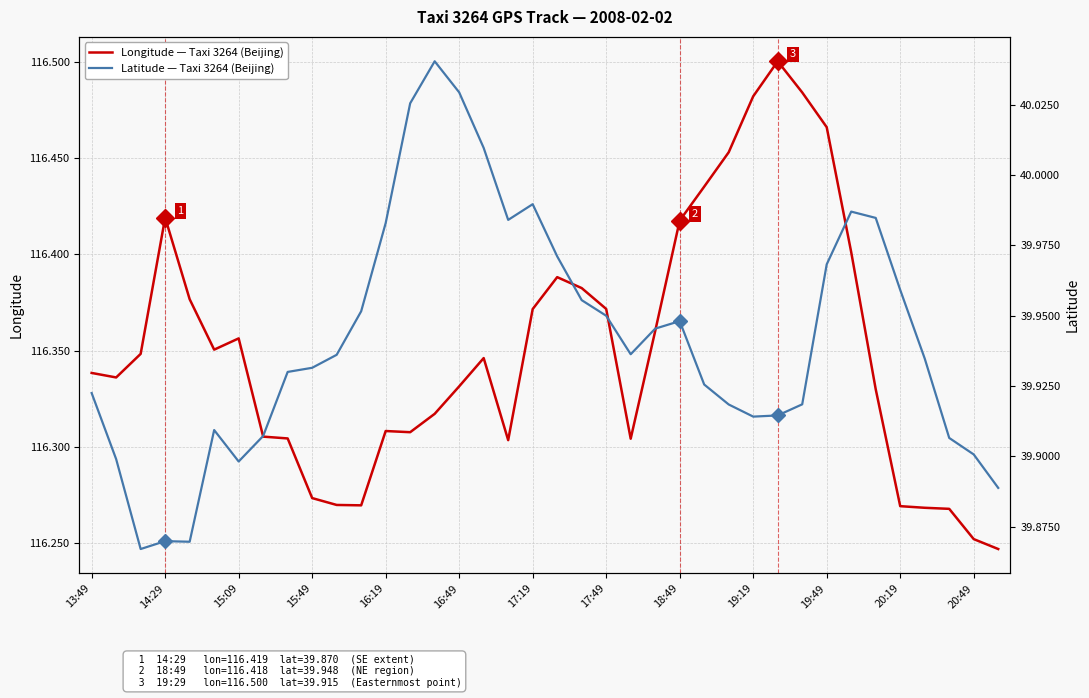

Is it true that Longitude — Taxi 3264 (Beijing) equals 166.7 at 20:19?

False